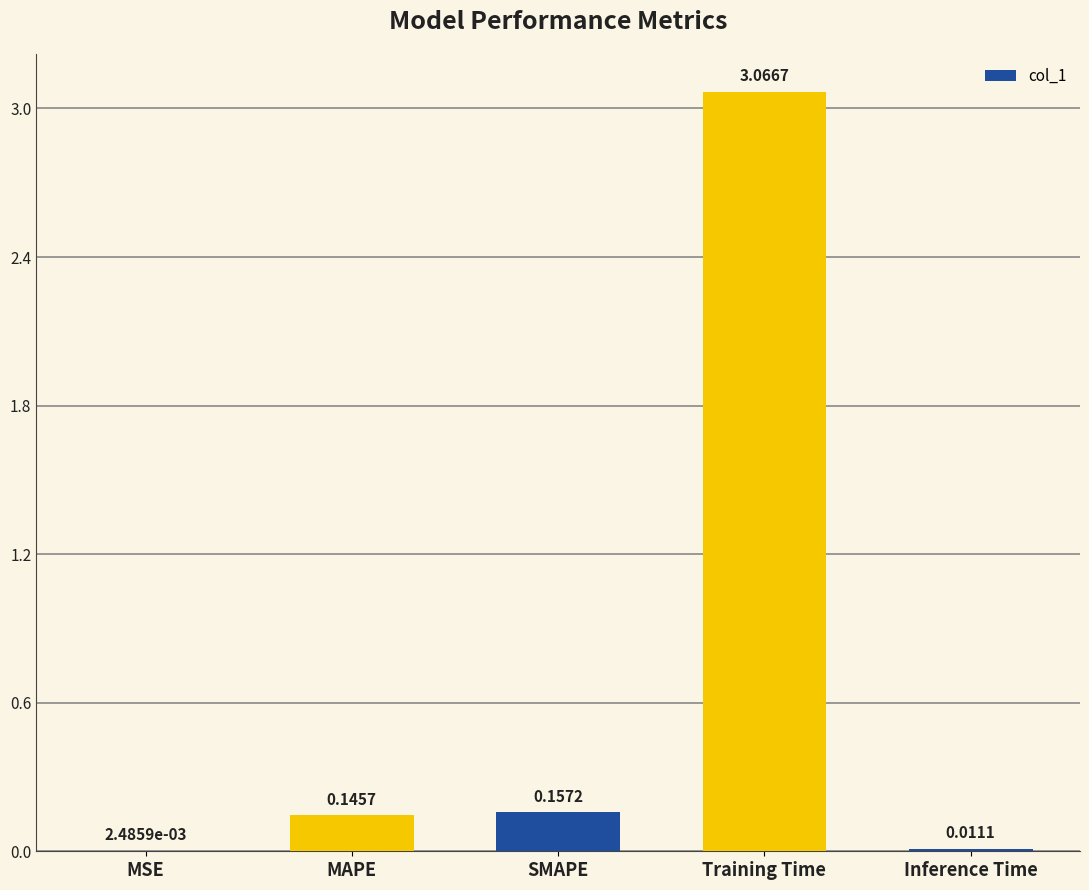

Which has a higher value, MAPE or MSE?

MAPE